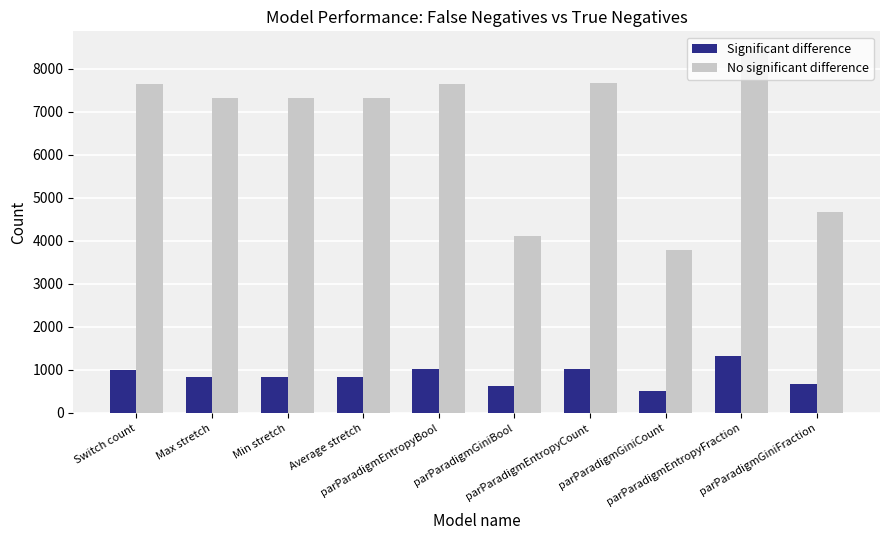

Which series has the largest range (max minus min)?

No significant difference